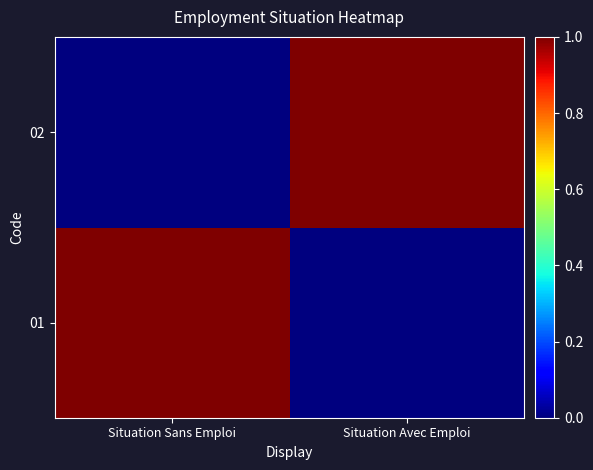

What is the spread (max minus min) of values at Situation Sans Emploi?

1